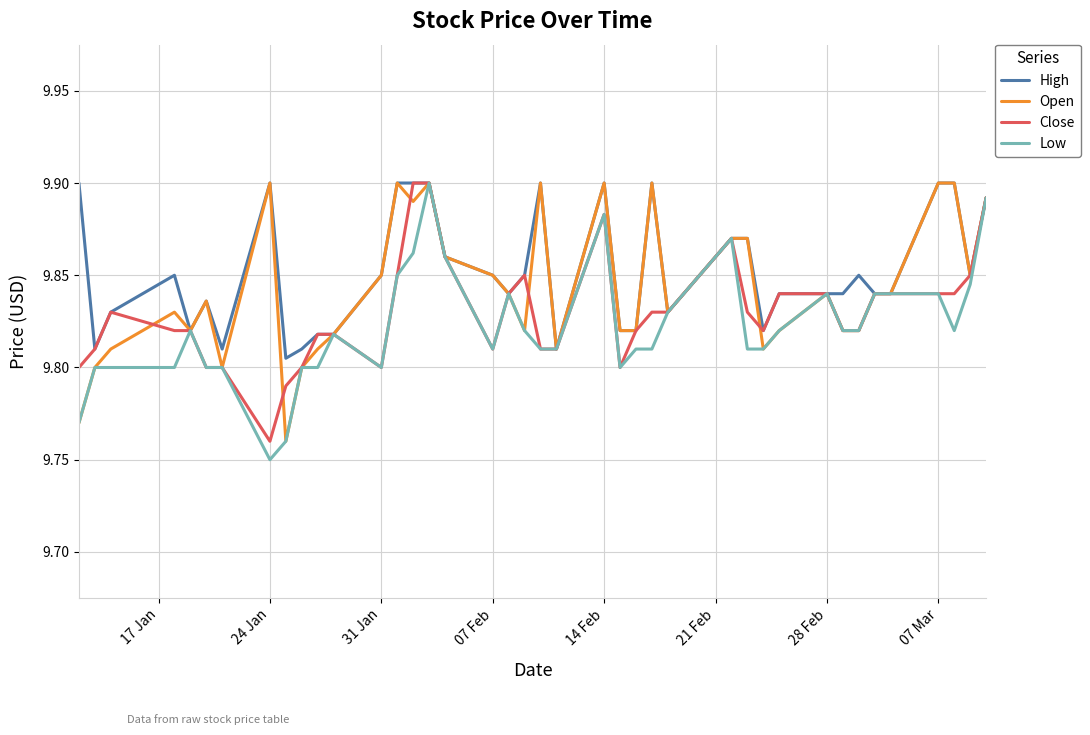

Does the chart display data point markers on the line(s)?

No